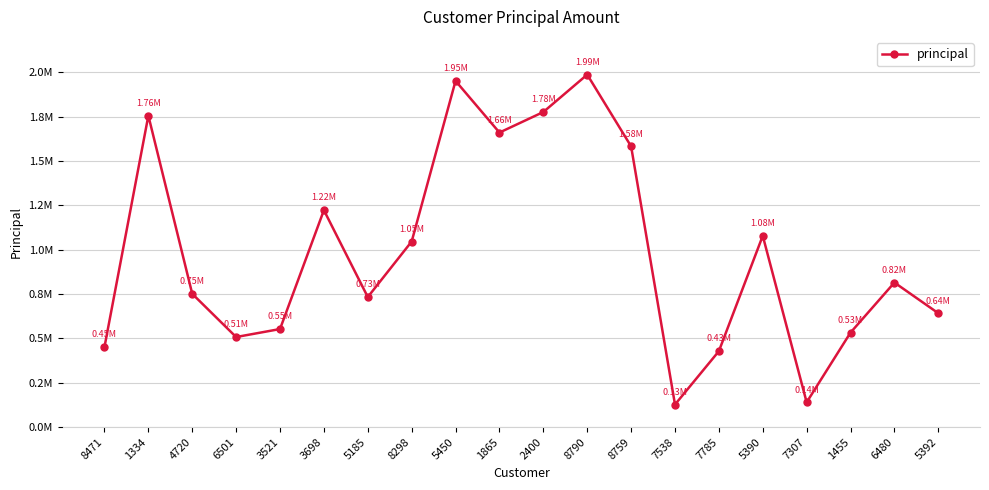

Which category has the lowest value across all series?

7538